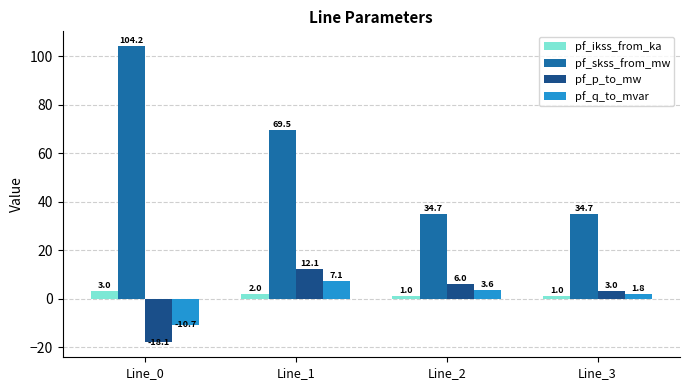

What is the total value across all series at Line_0?

78.5